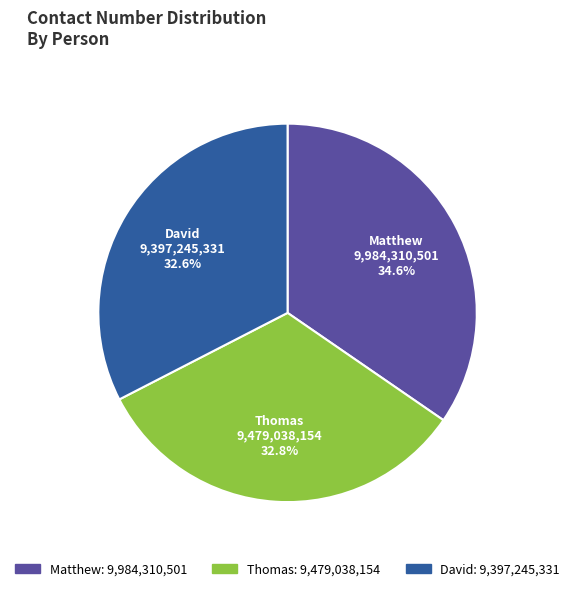

How many segments does this pie chart have?

3